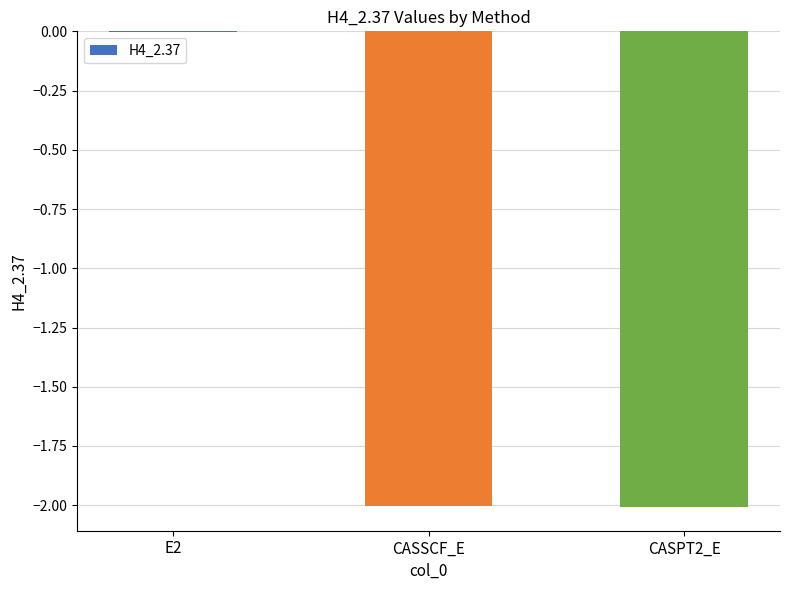

Which category has the highest value across all series?

E2